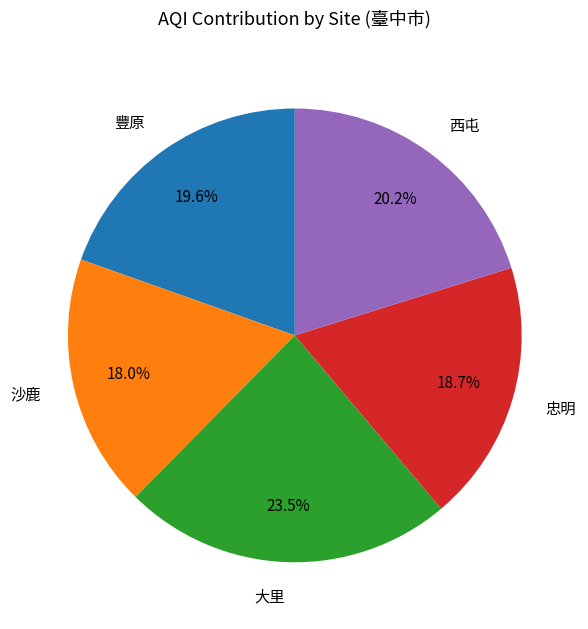

To the nearest percent, what percentage of the pie is 西屯?

20%